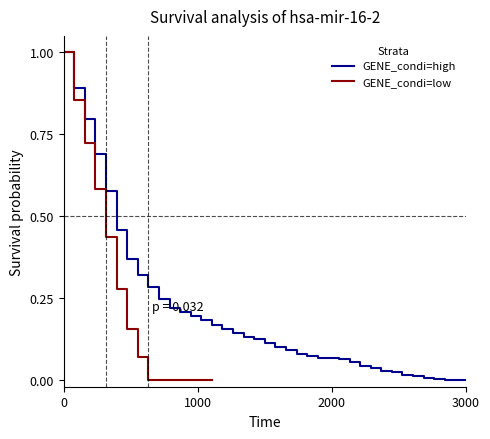

Reading left to right, list all the values displayed in this chart.

1.0	0.9	0.8	0.7	0.6	0.5	0.4	0.3	0.3	0.2	0.2	0.2	0.2	0.2	0.2	0.2	0.1	0.1	0.1	0.1	0.1	0.1	0.1	0.1	0.1	0.1	0.1	0.1	0.0	0.0	0.0	0.0	0.0	0.0	0.0	0.0	0.0	0.0	0.0